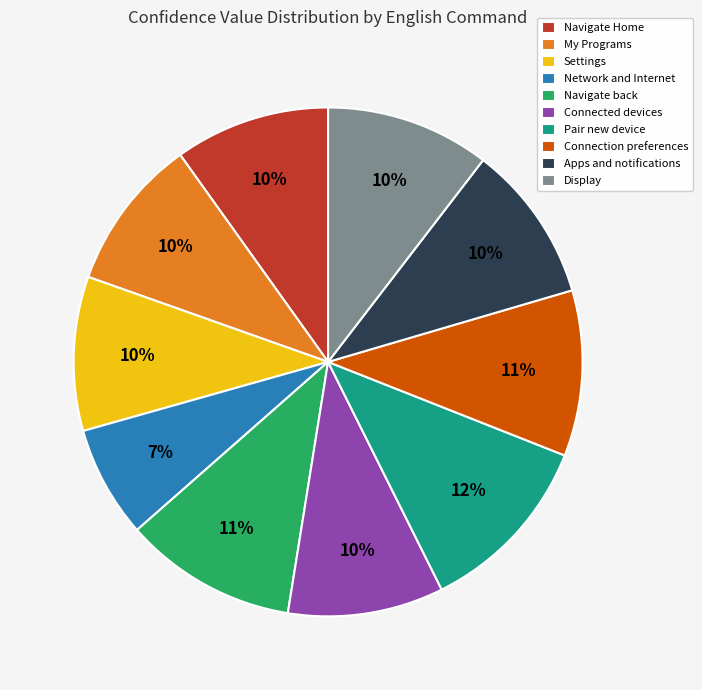

Is there a majority slice in this chart?

No